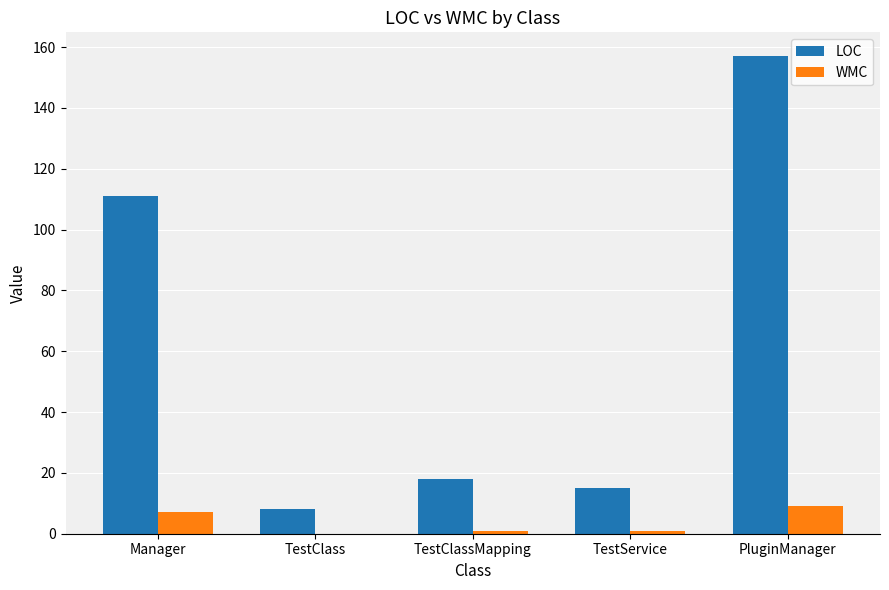

The value of LOC at TestClass is 8. True or false?

True